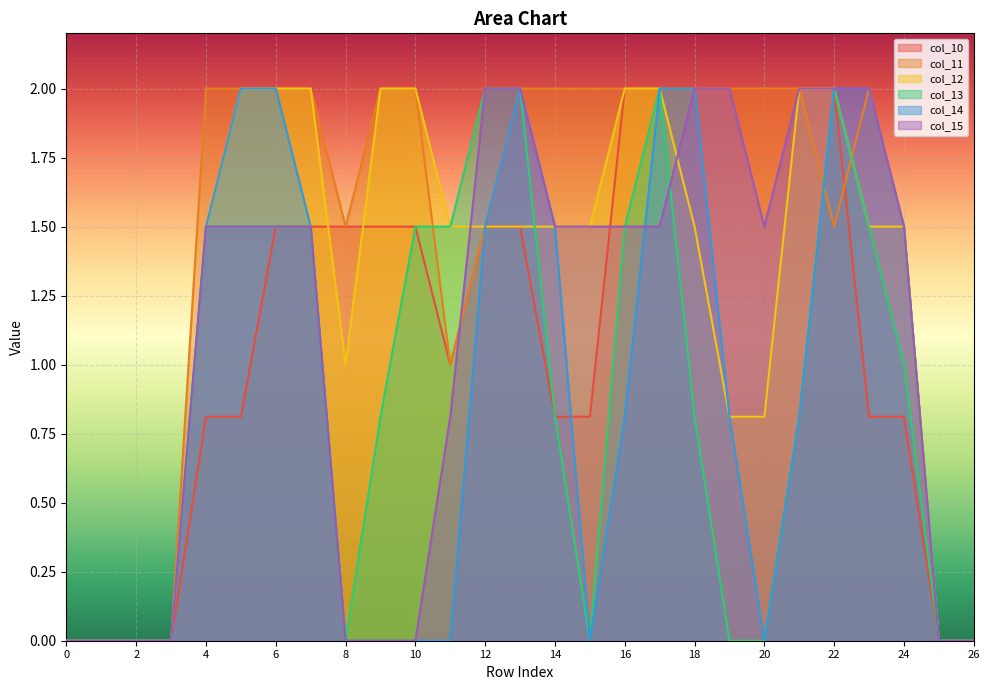

At which category is the sum across all series the highest?

17